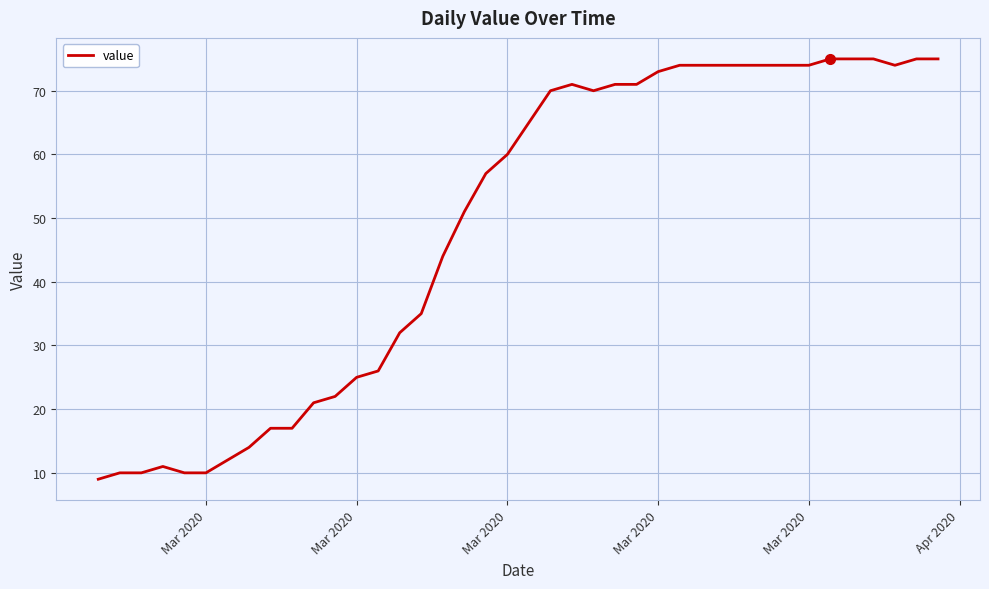

What is the difference between the maximum and minimum values?

66